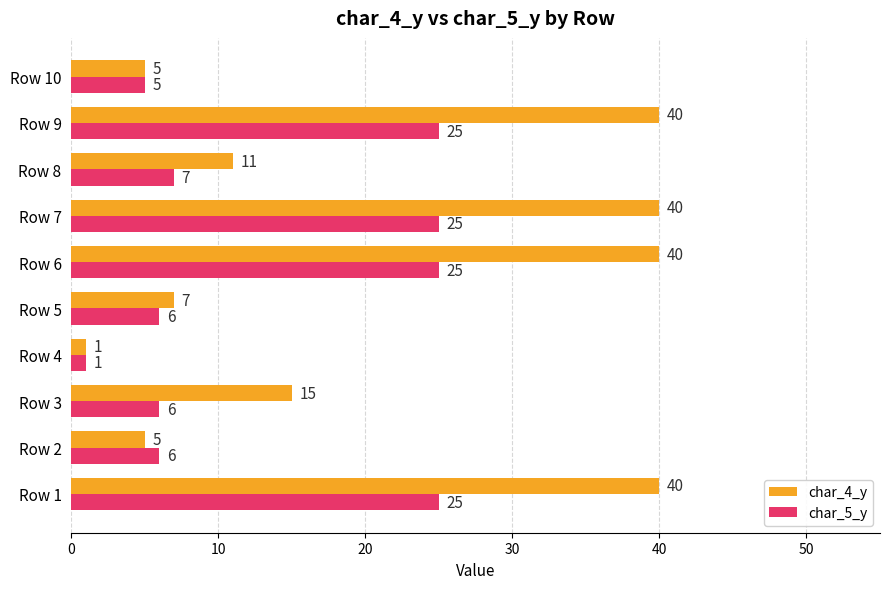

What is the sum of all char_5_y values?

131